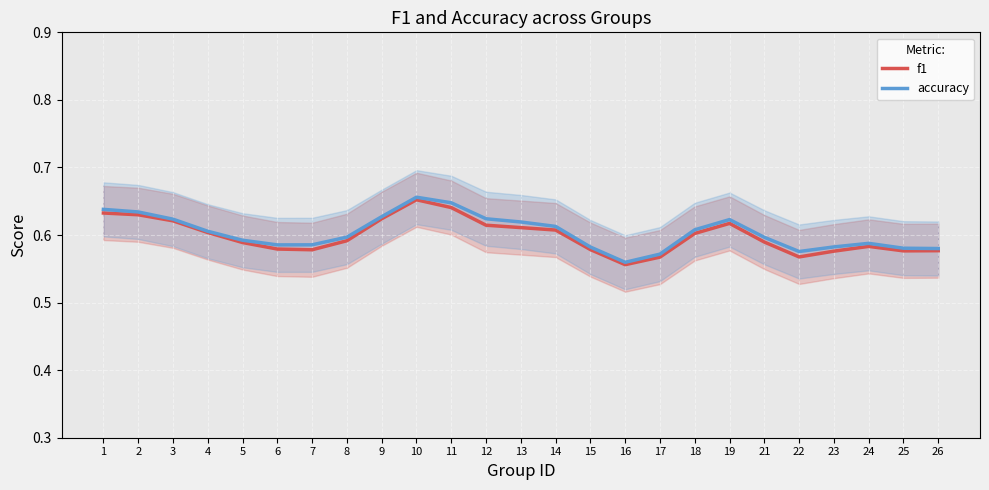

Is it true that accuracy equals 1.0 at 23?

False